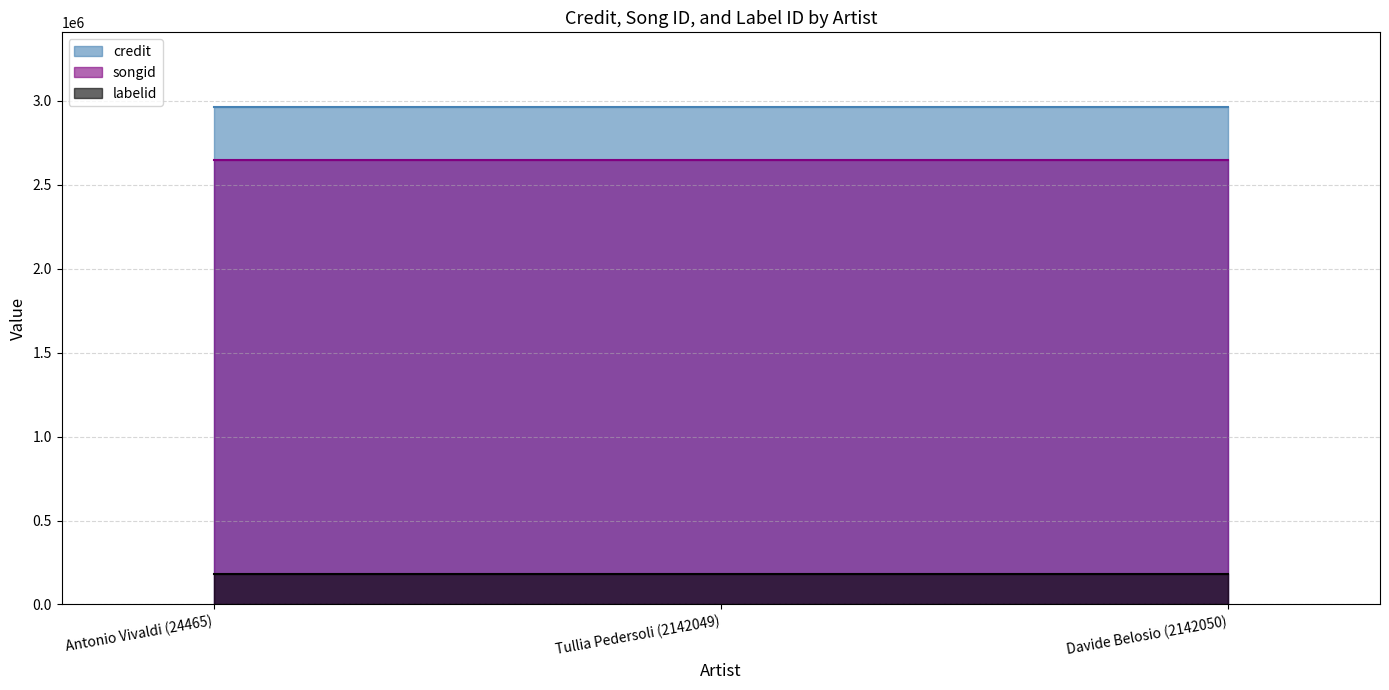

How many series are shown in this chart?

3